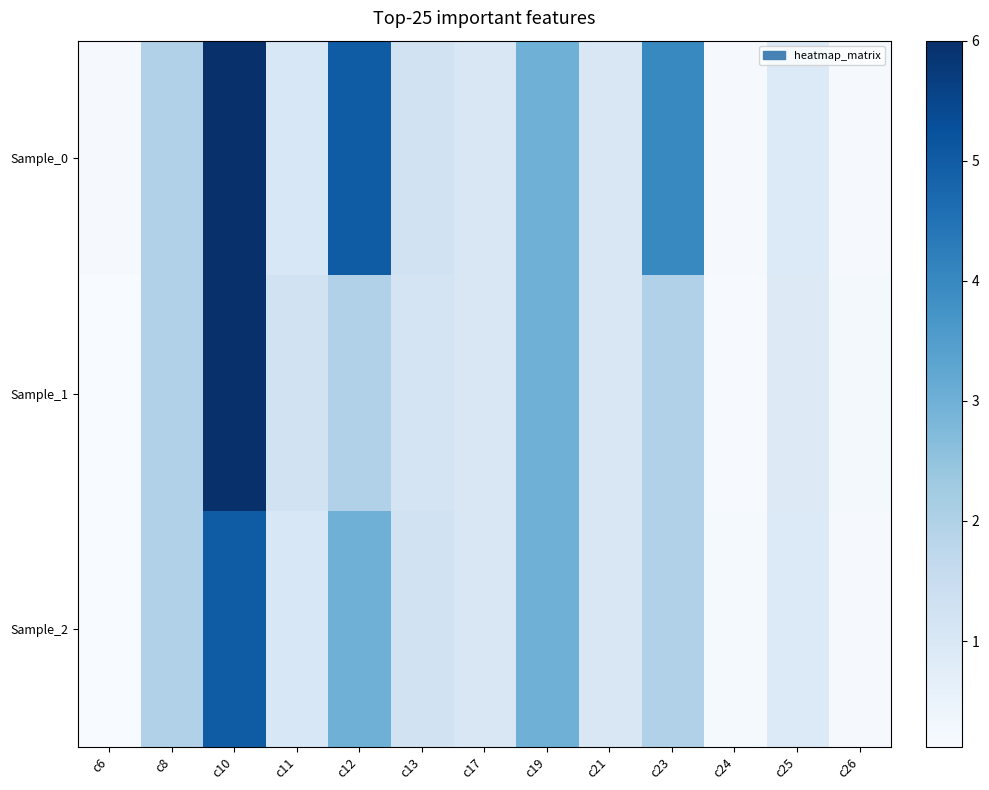

What is the minimum value shown in the chart?

0.1